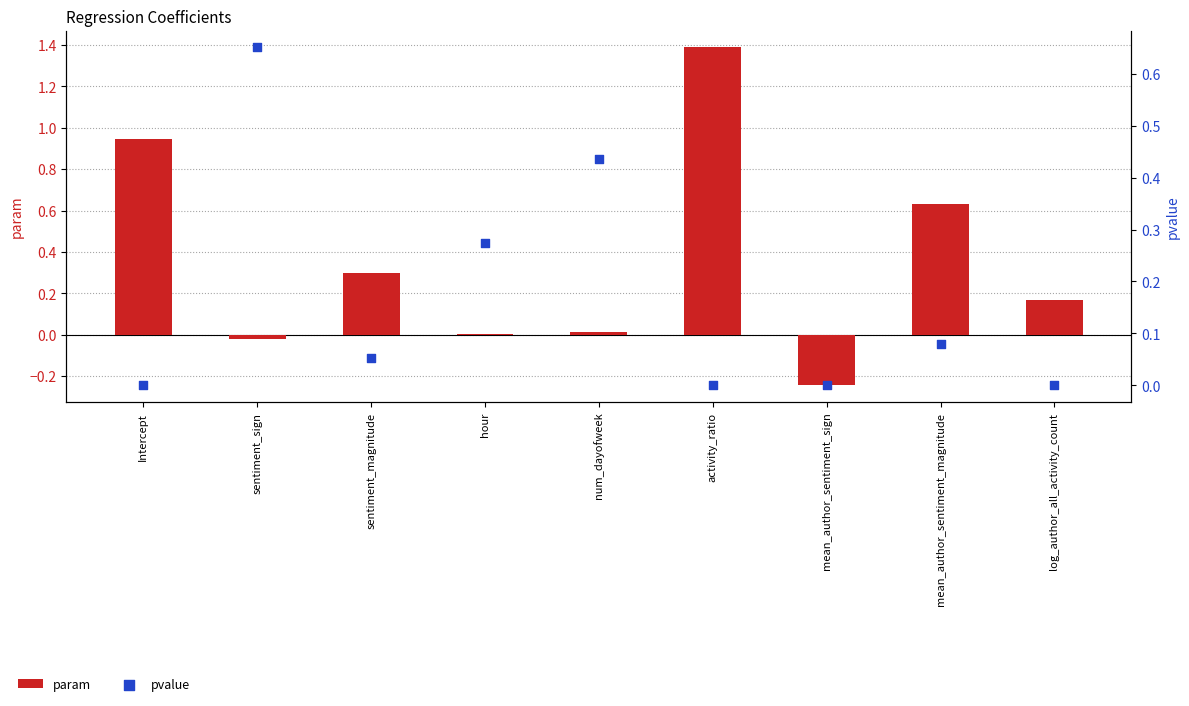

Which series has the largest Y range (max minus min)?

param